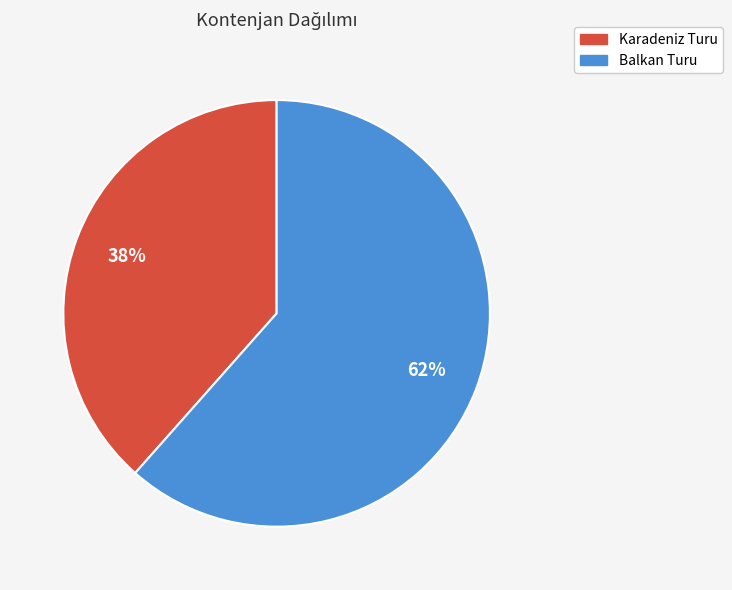

Approximately how many times larger is the value at Karadeniz Turu compared to Balkan Turu?

0.6